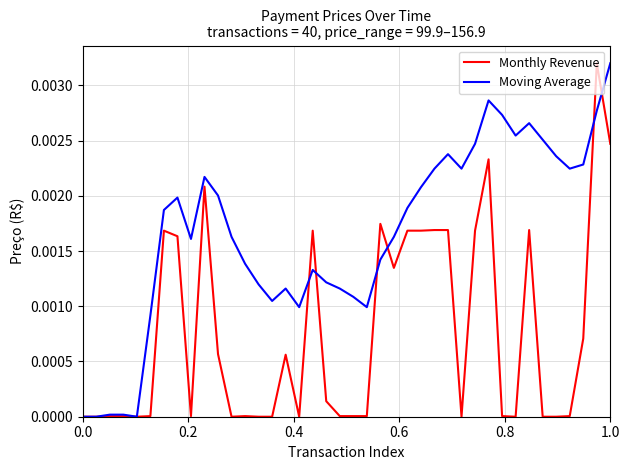

Which series has the largest total across all categories?

Moving Average